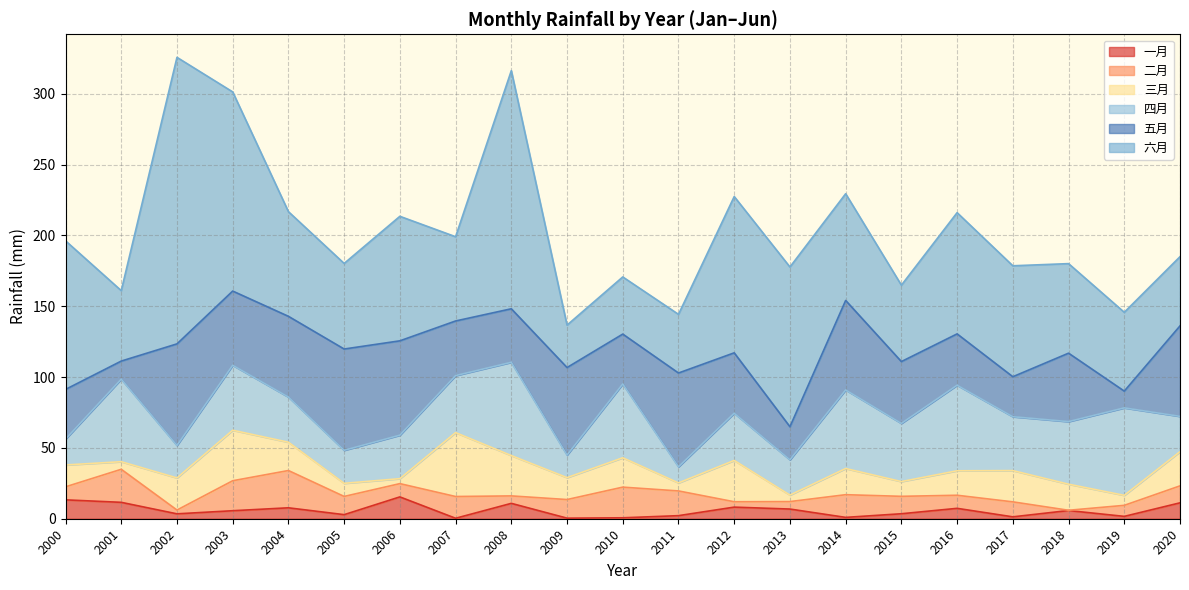

What is the difference between the 四月 values at 2020 and 2002?

2.0